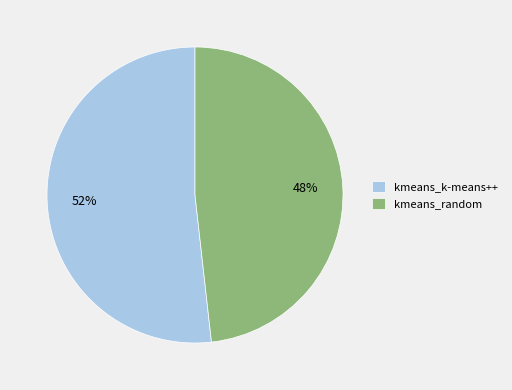

What is the majority slice?

kmeans_k-means++